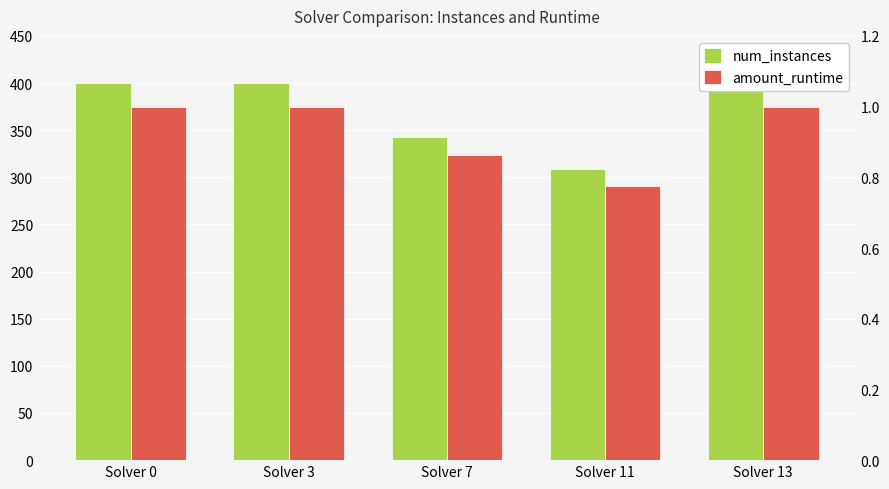

Does the chart contain any negative values?

No